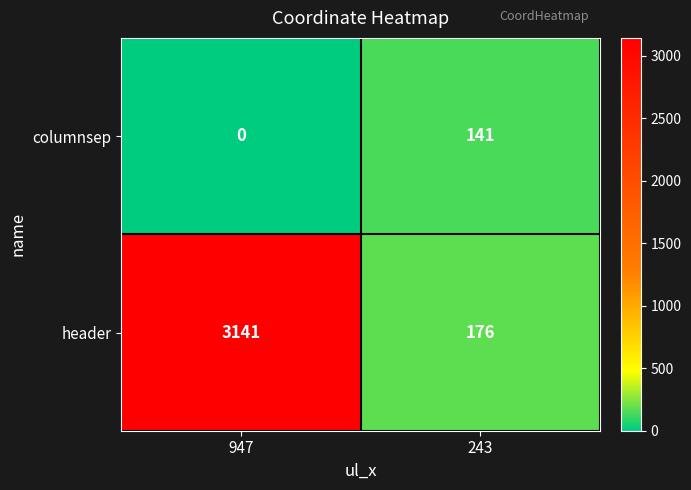

List the series in order of their peak value, highest first.

header, columnsep